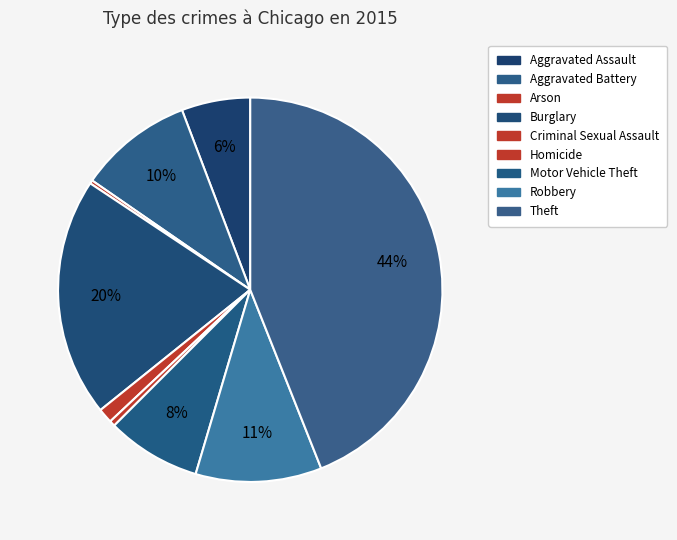

Does any single category account for the majority?

No